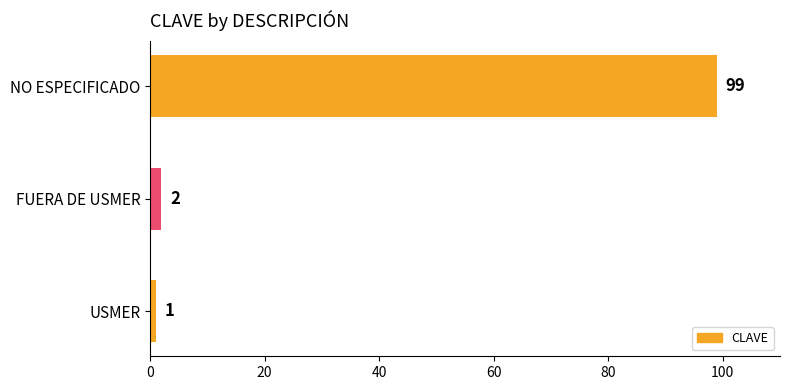

What is the smallest value displayed?

1